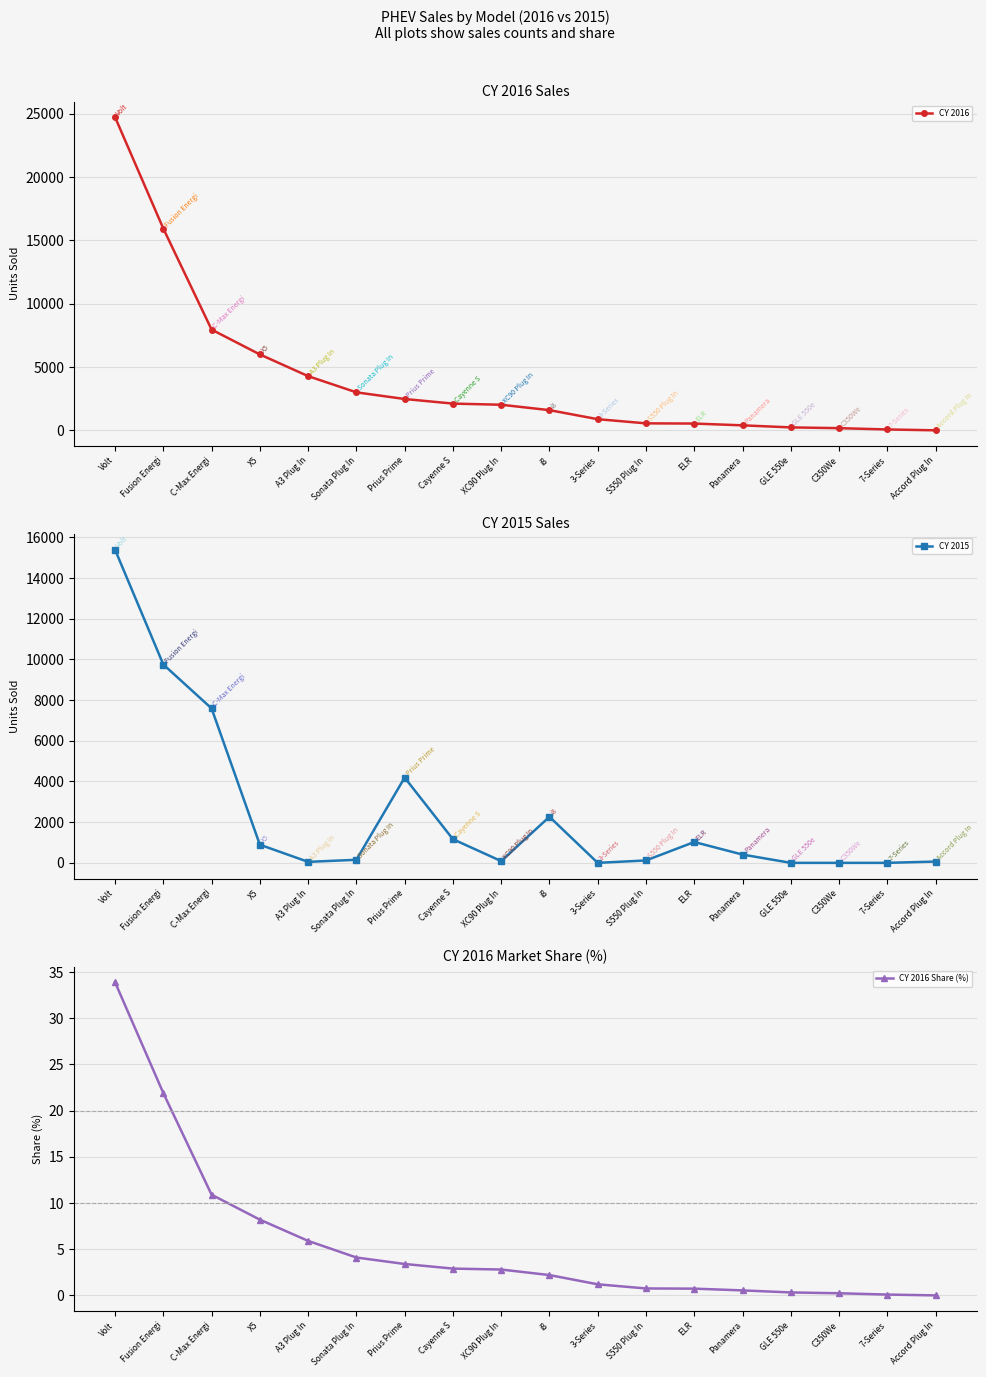

What is the label of the 6th point from the left?

Sonata Plug In